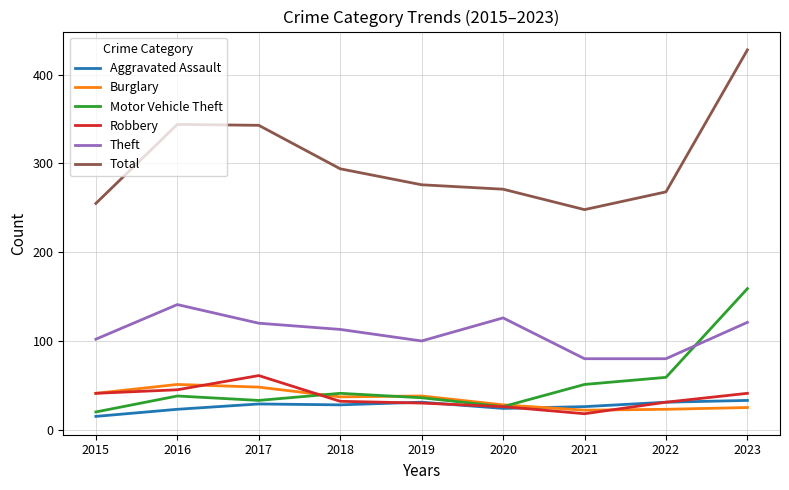

The value of Burglary at 2020 is 42. True or false?

False